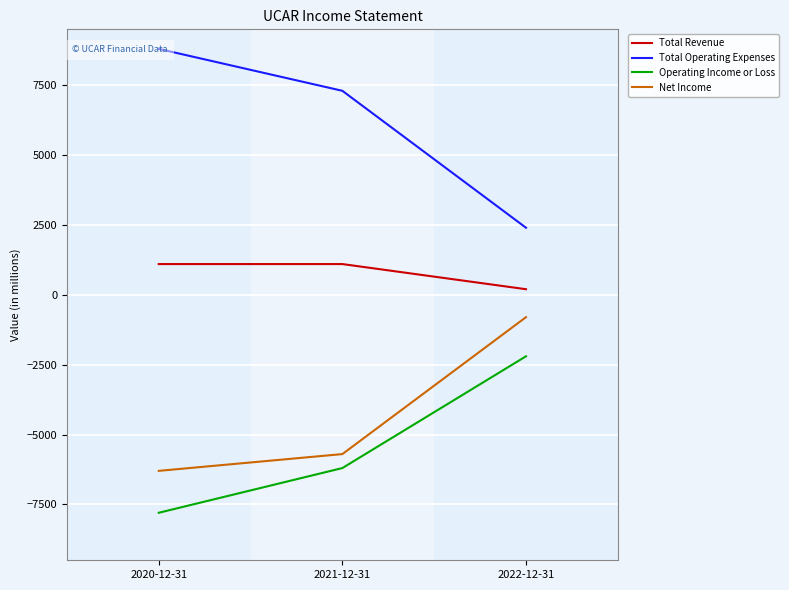

How many lines are shown in the chart?

4